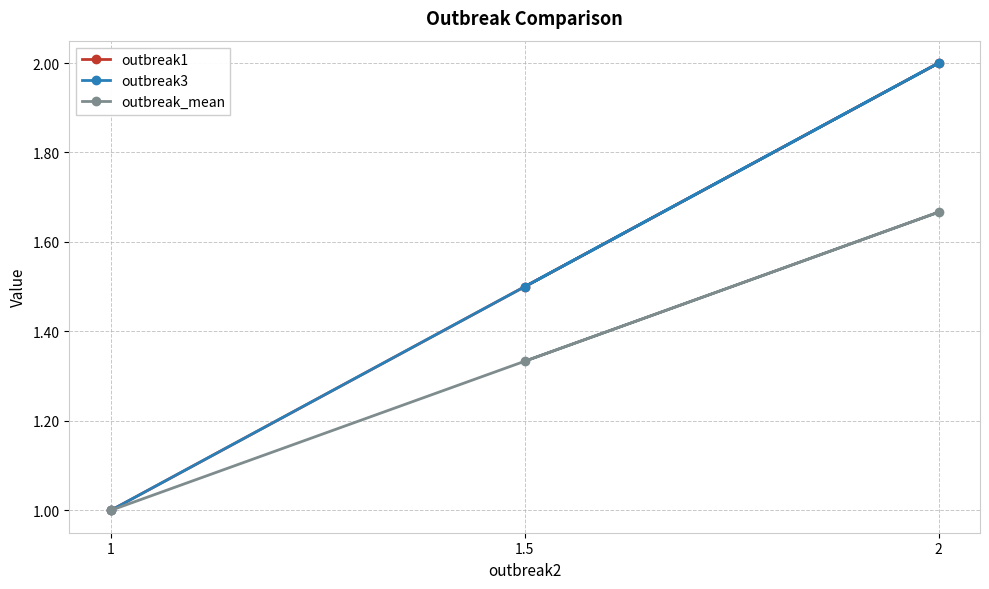

Which category has the highest value in the outbreak1 series?

2